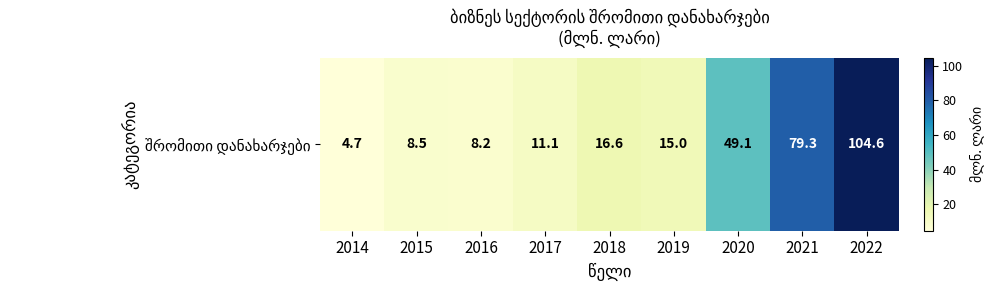

The chart shows a value of 149.4 at 2022. True or false?

False